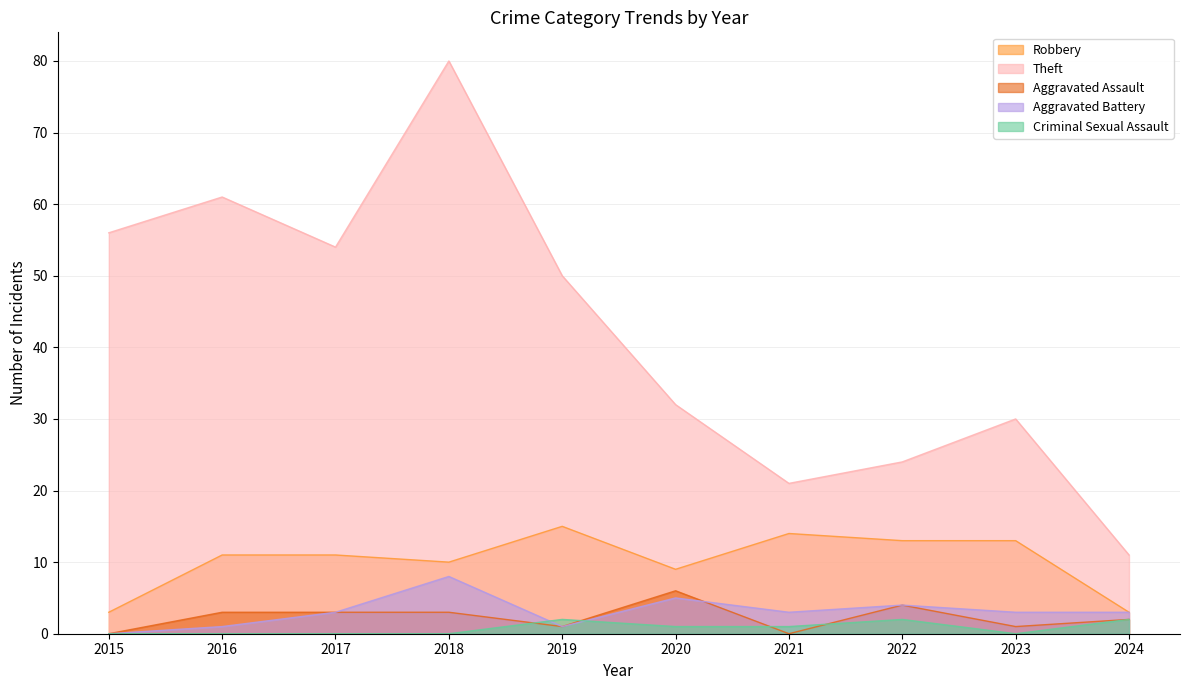

What is the sum of the Aggravated Battery values at 2023 and 2022?

7